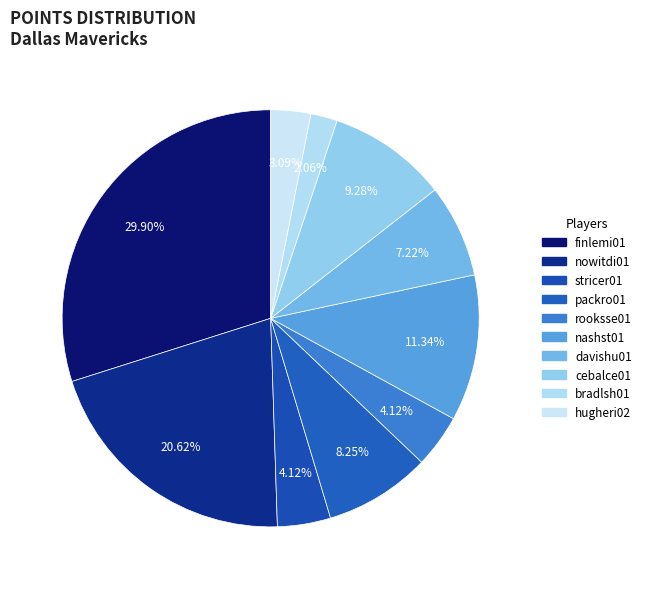

Which slice is the largest?

finlemi01